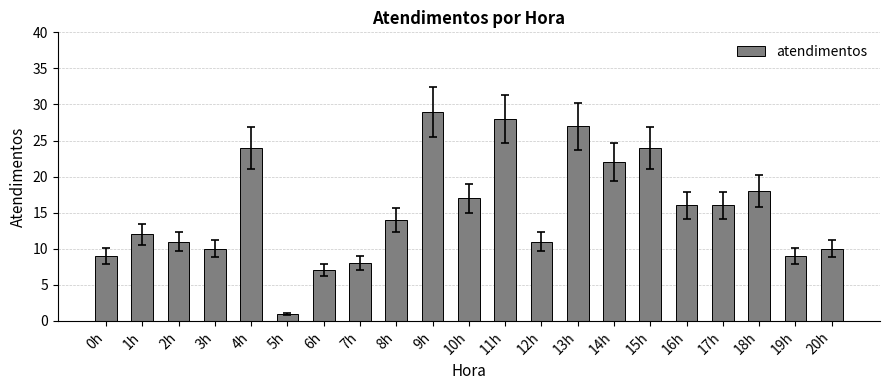

Reading right to left, what are all the values shown in this chart?

20h=10	19h=9	18h=18	17h=16	16h=16	15h=24	14h=22	13h=27	12h=11	11h=28	10h=17	9h=29	8h=14	7h=8	6h=7	5h=1	4h=24	3h=10	2h=11	1h=12	0h=9